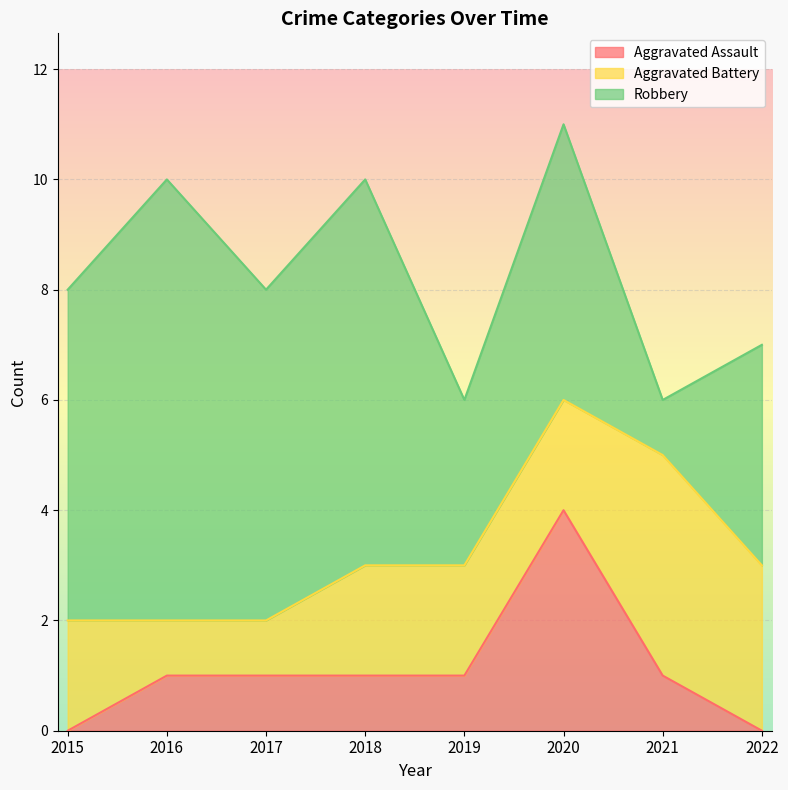

True or false: Aggravated Battery has more than 2 points higher than both neighbors.

False